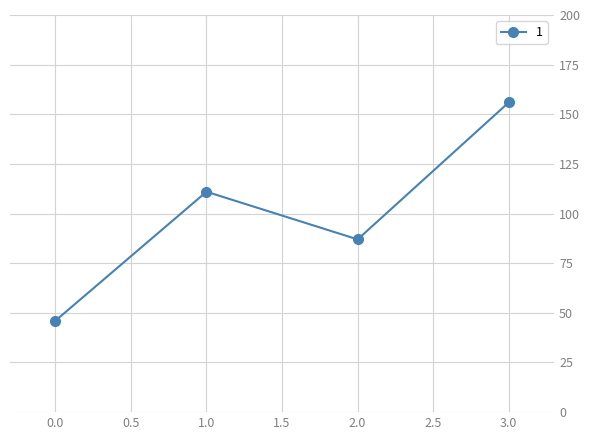

What is the smallest value displayed?

46